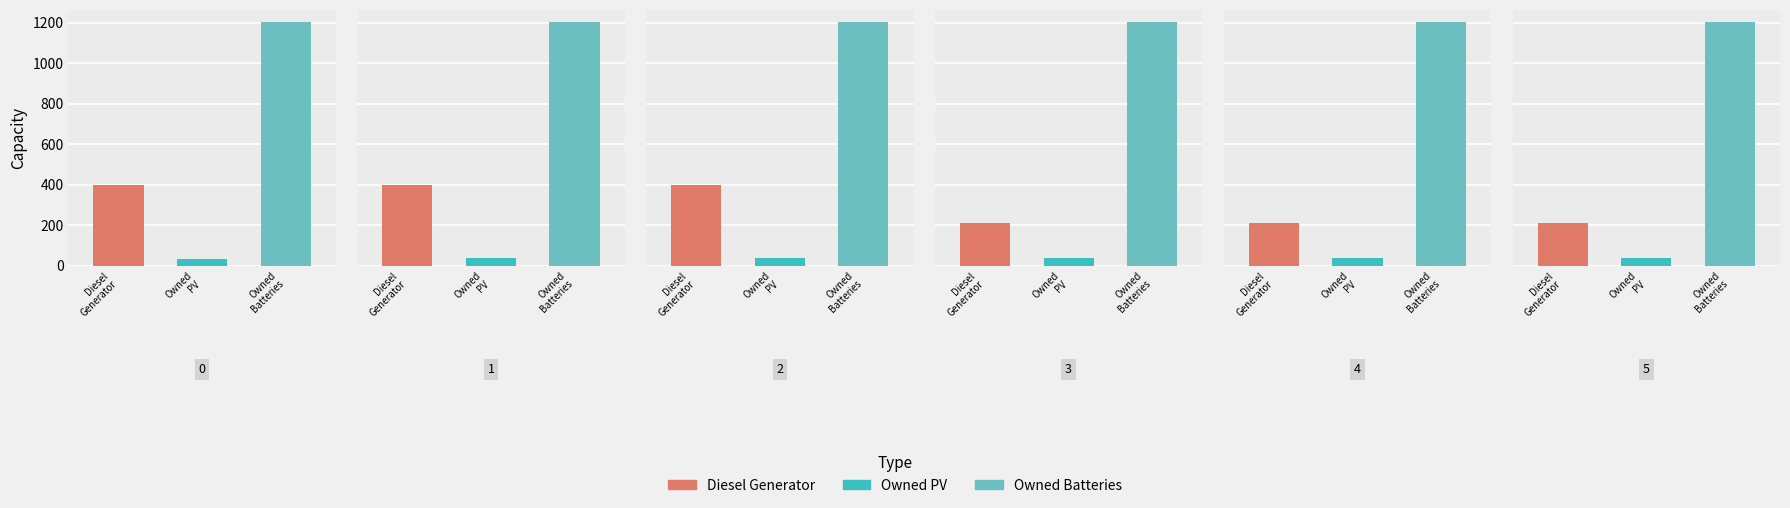

How many bars are there in each group?

3